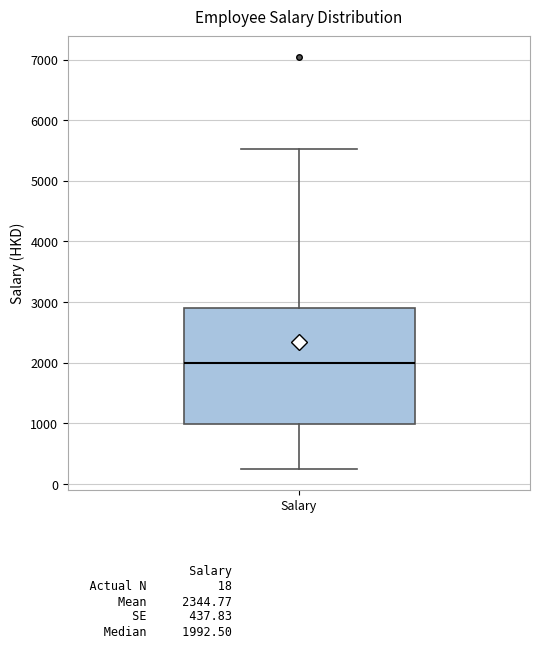

Transcribe this box plot: give where the median line is, the range the box spans, and where the two whiskers end, as read against the y-axis. The values are not printed on the chart, so give them approximately, as read against the axis.

median 2000, box 1000 to 2900, whiskers 200 to 5500